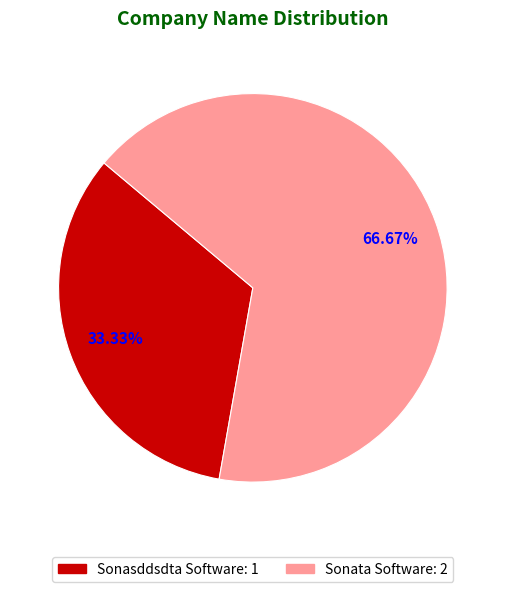

Is the sum of Sonata Software and Sonasddsdta Software greater than half?

Yes